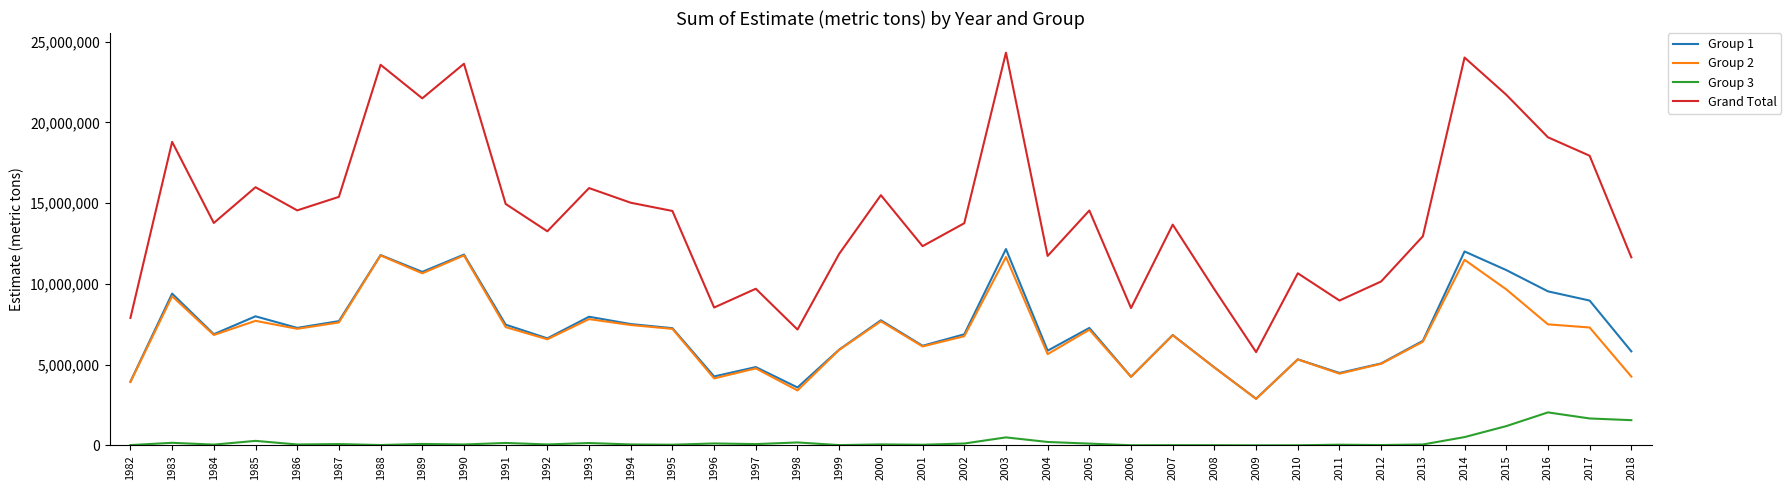

Which series changed the most between 1999 and 2008?

Grand Total